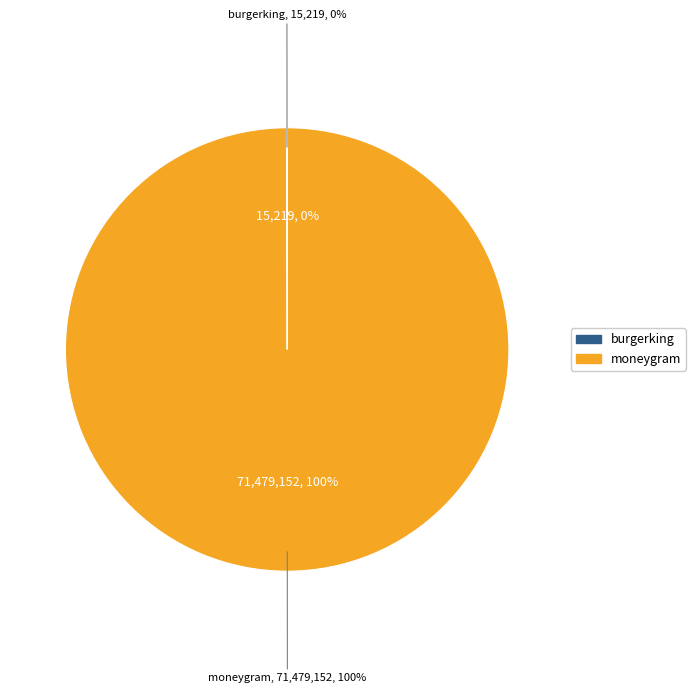

To the nearest percent, what is the difference between the largest and smallest slice percentages?

100%